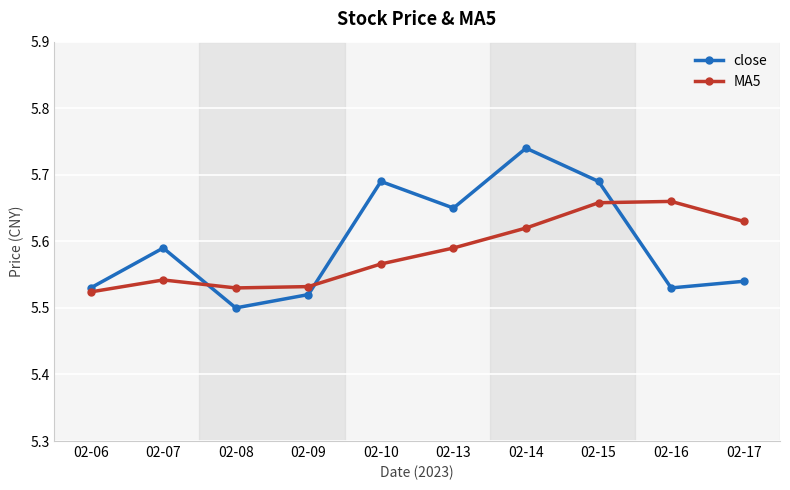

What is the spread (max minus min) of values at 02-17?

0.1